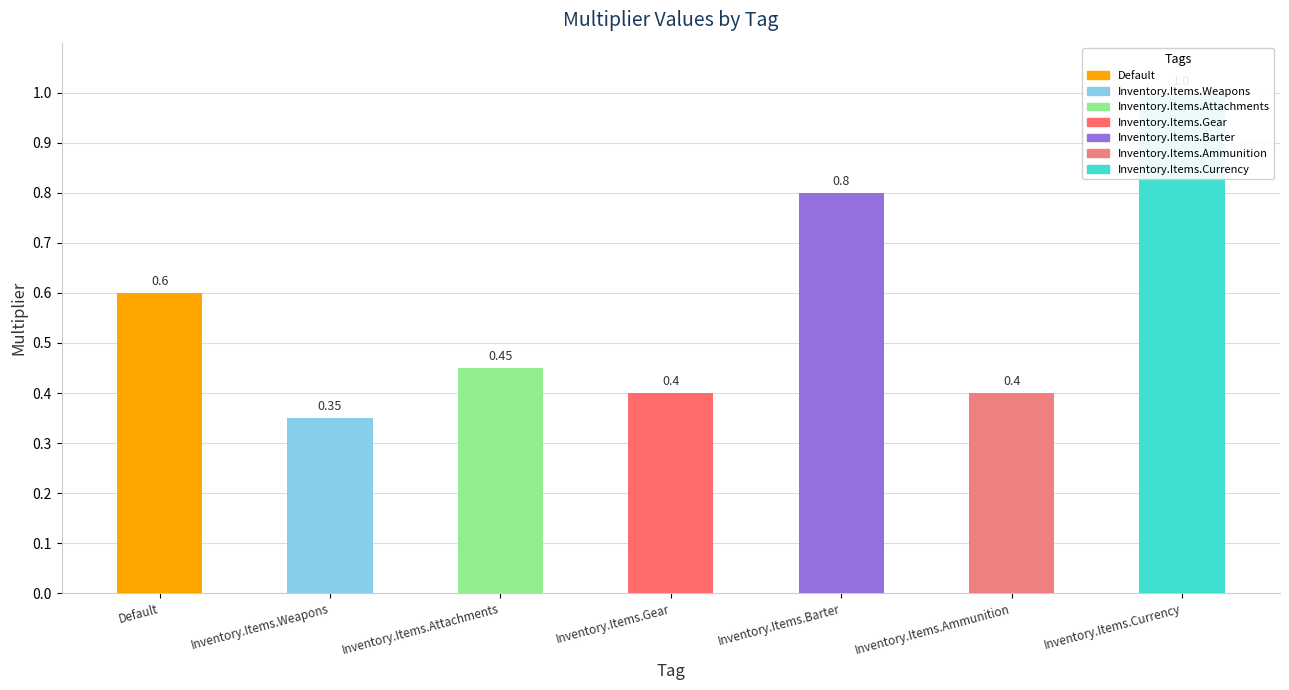

Reading right to left, transcribe all the data shown in this chart.

Inventory.Items.Currency=1.0	Inventory.Items.Ammunition=0.4	Inventory.Items.Barter=0.8	Inventory.Items.Gear=0.4	Inventory.Items.Attachments=0.5	Inventory.Items.Weapons=0.3	Default=0.6